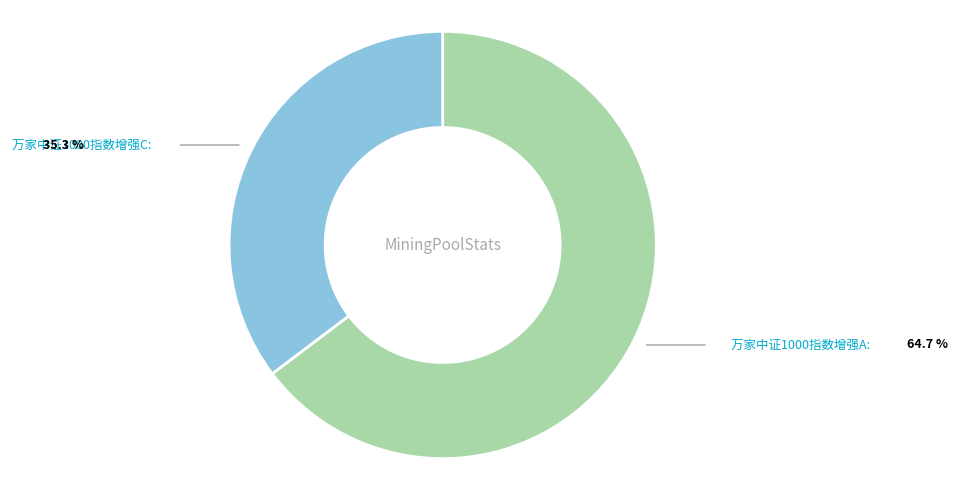

Is 万家中证1000指数增强C the majority of the pie?

No